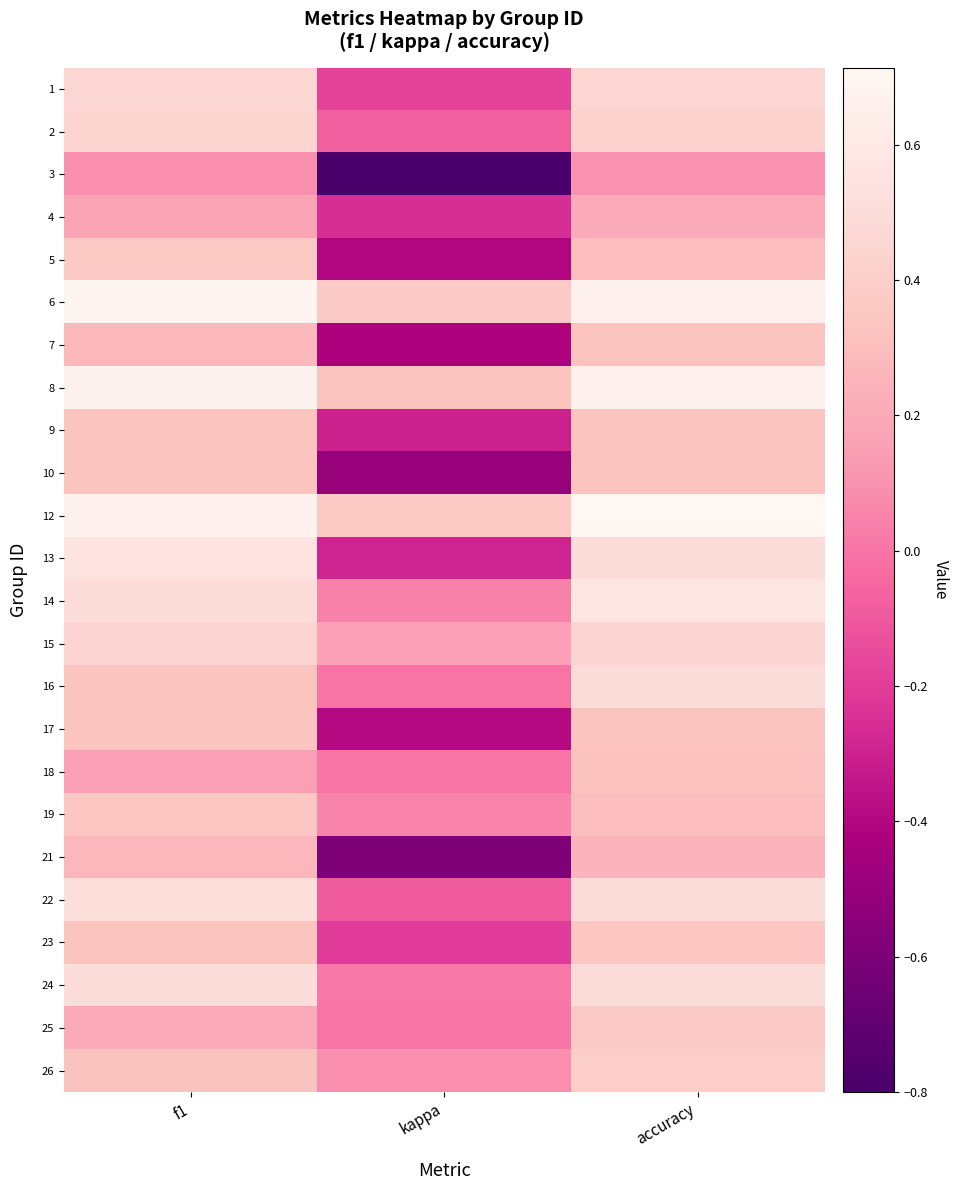

Count the number of data series in this chart.

24